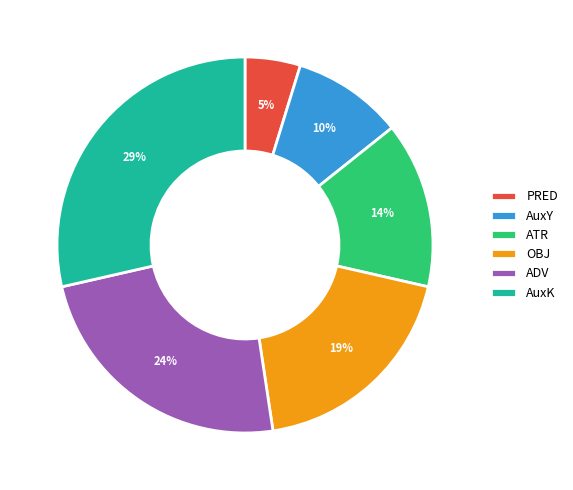

To the nearest percent, what is the difference between the largest and smallest slice percentages?

24%